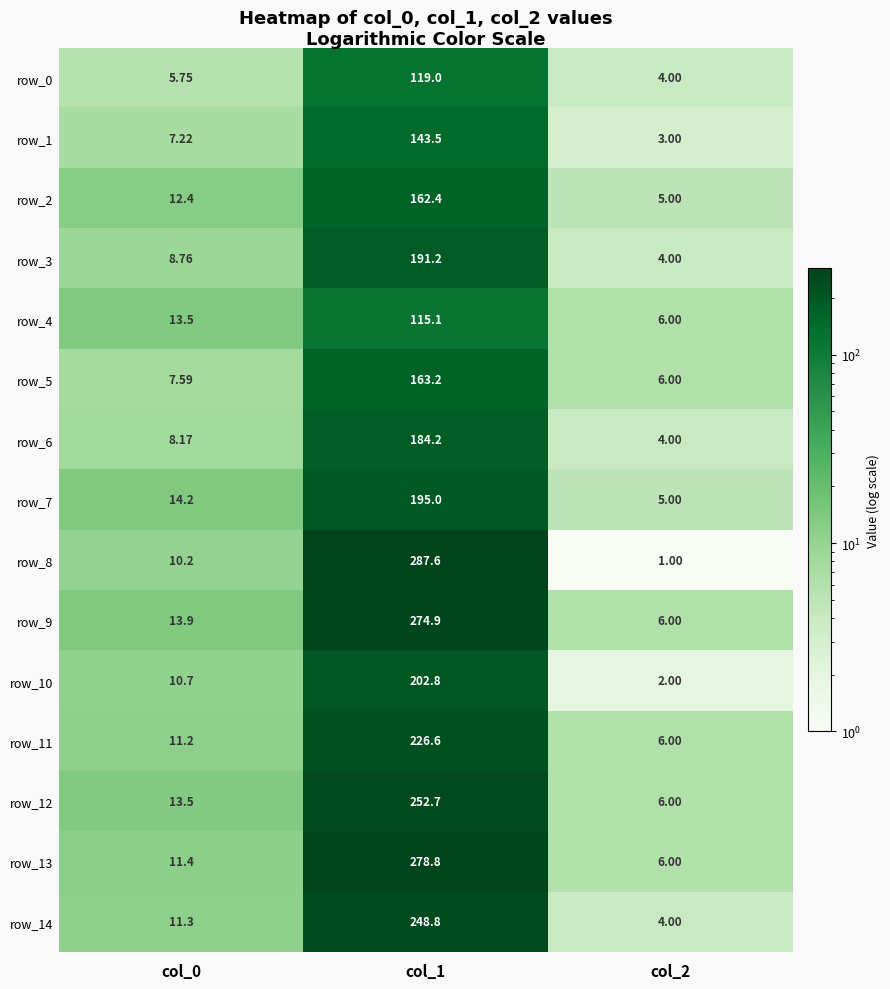

Which series changed the most between col_1 and col_2?

row_8